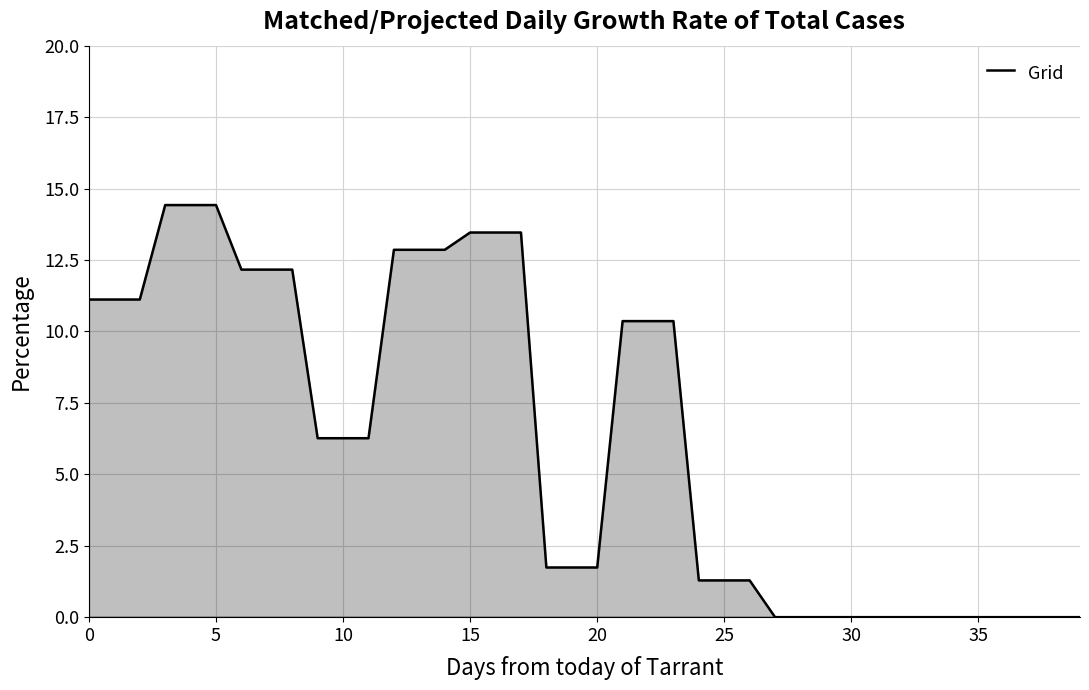

What is the average value?

6.3